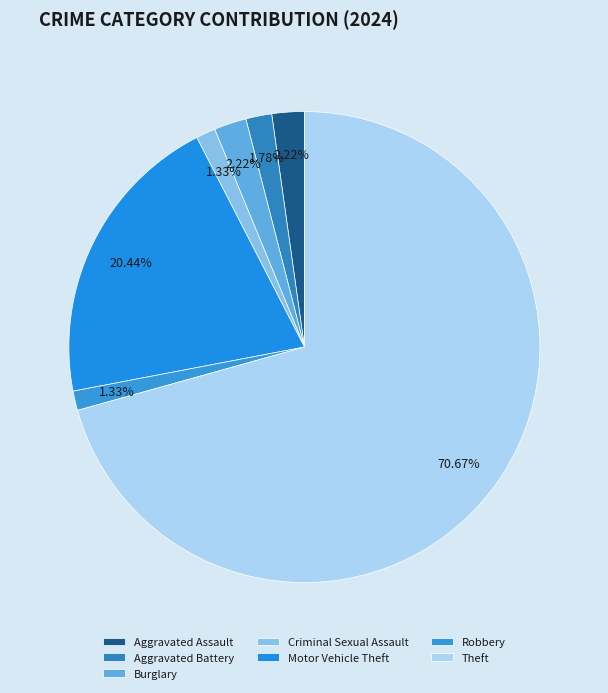

To the nearest percent, what is the combined percentage of Aggravated Battery and Burglary?

4%